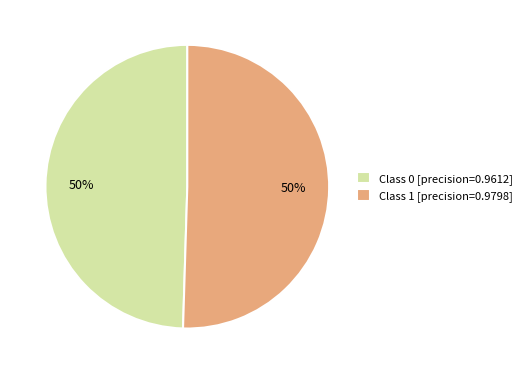

The Class 1 [precision=0.9798] slice represents 57% of the pie. True or false?

False